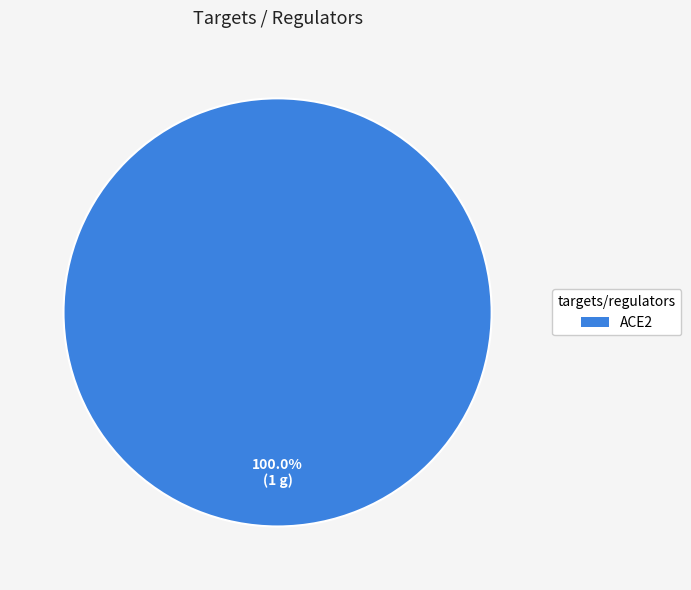

Does any single category account for the majority?

Yes